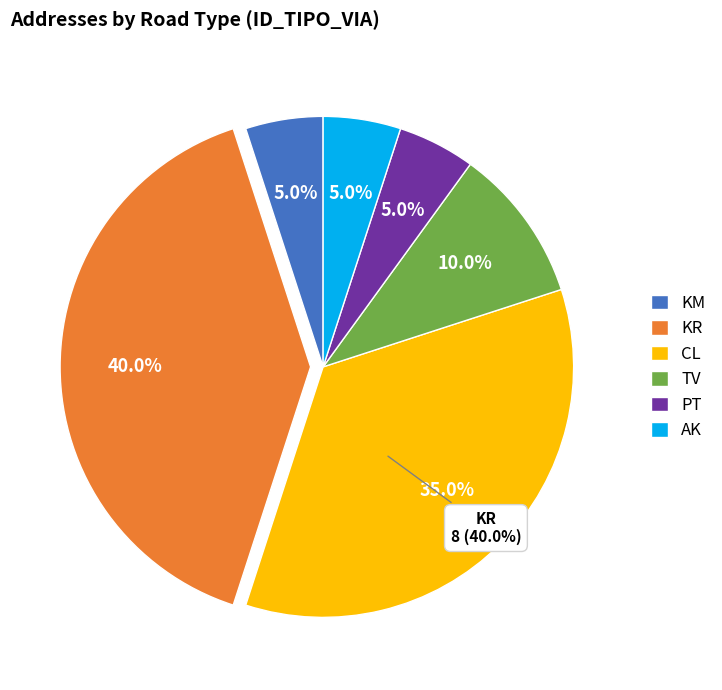

Does any single category account for the majority?

No